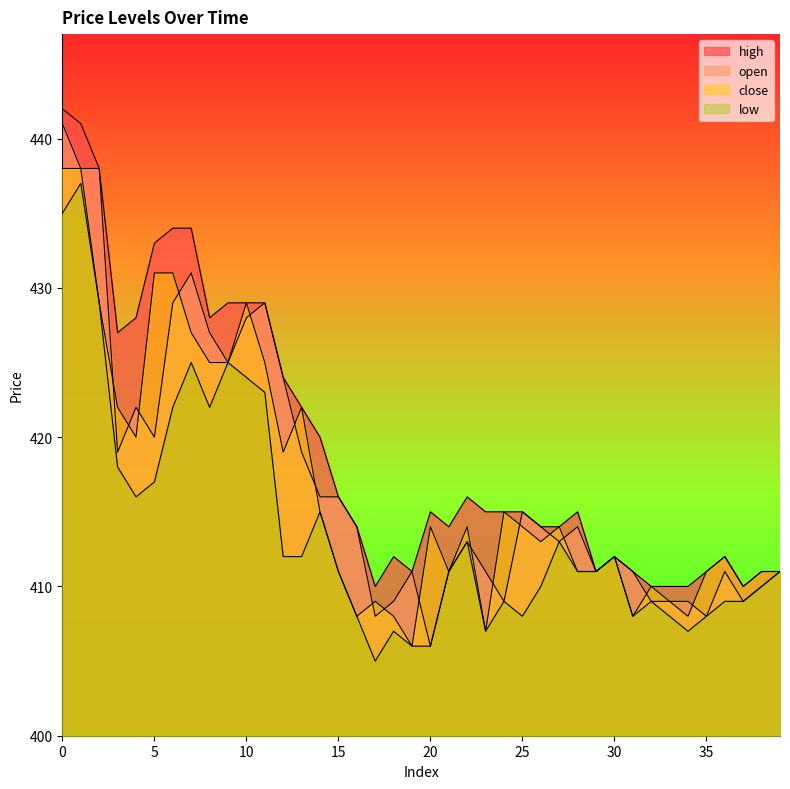

What is the average value of the low series?

414